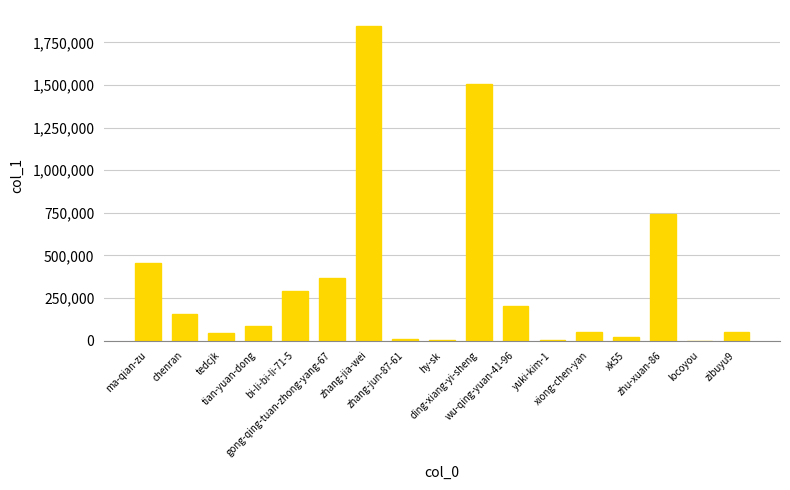

What is the approximate value at hy-sk, to the nearest 10?

2440